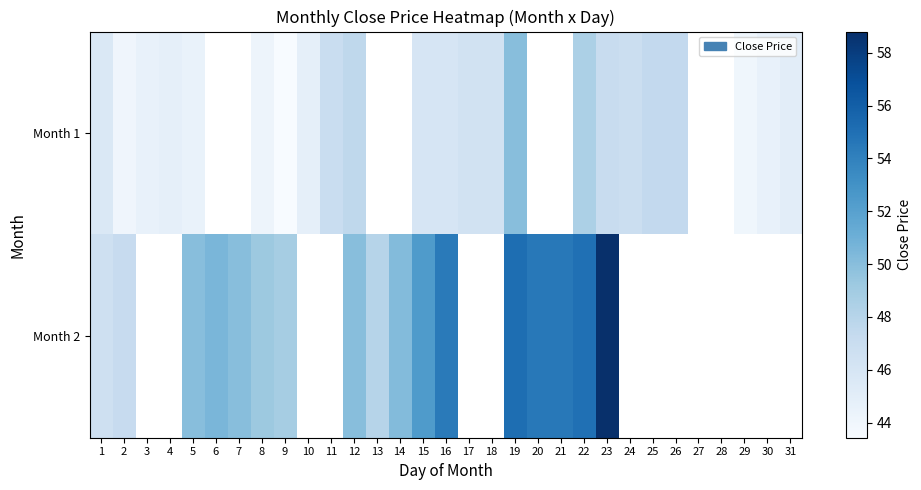

Which category has the highest value across all series?

23